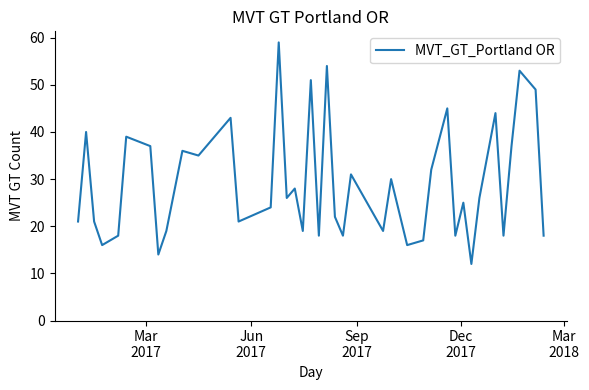

What is the maximum value shown in the chart?

59